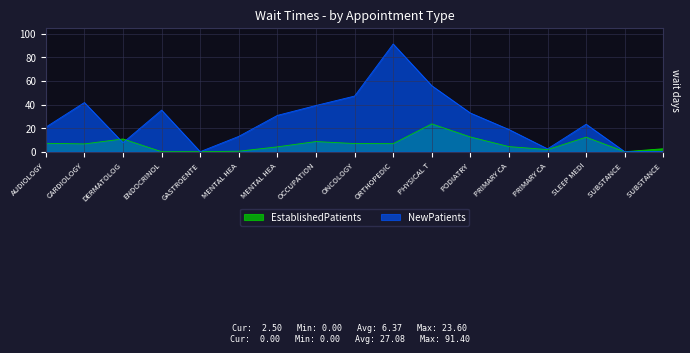

True or false: NewPatients has a value of -43.3 at GASTROENTE.

False